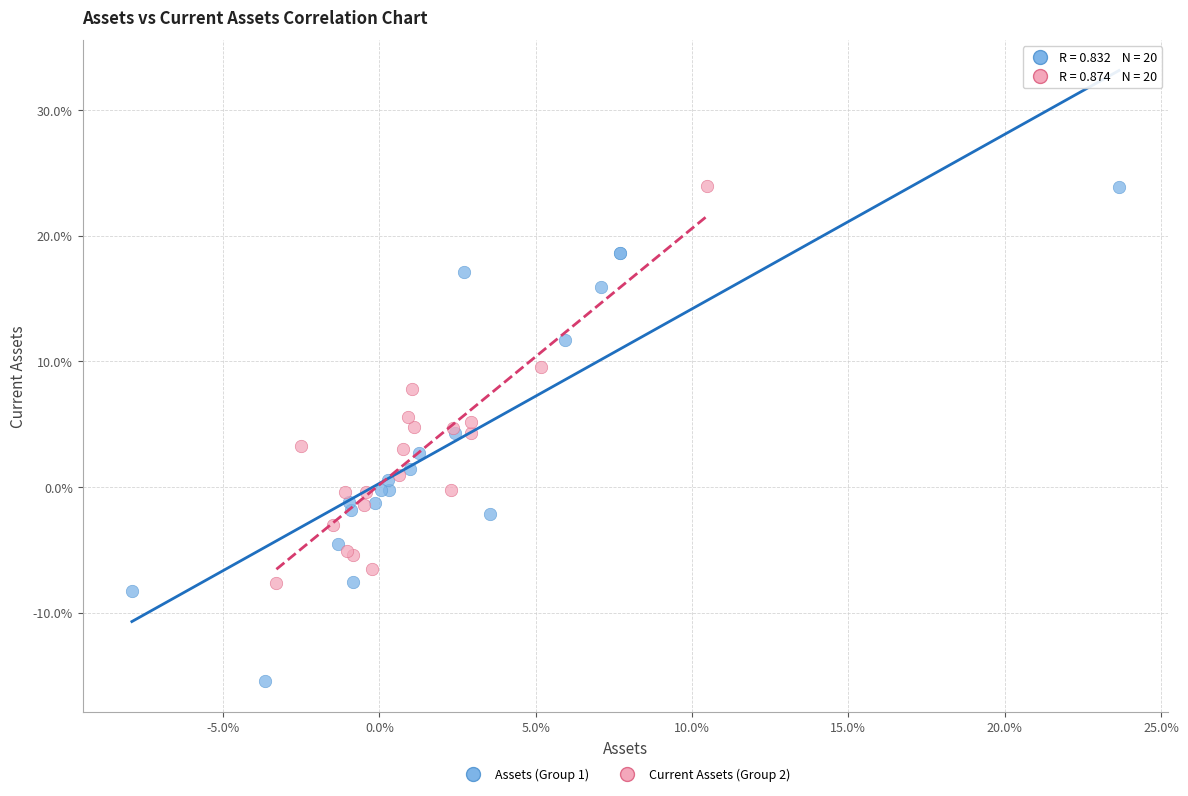

What are all the series names shown in the legend?

Assets (Group 1), Current Assets (Group 2)